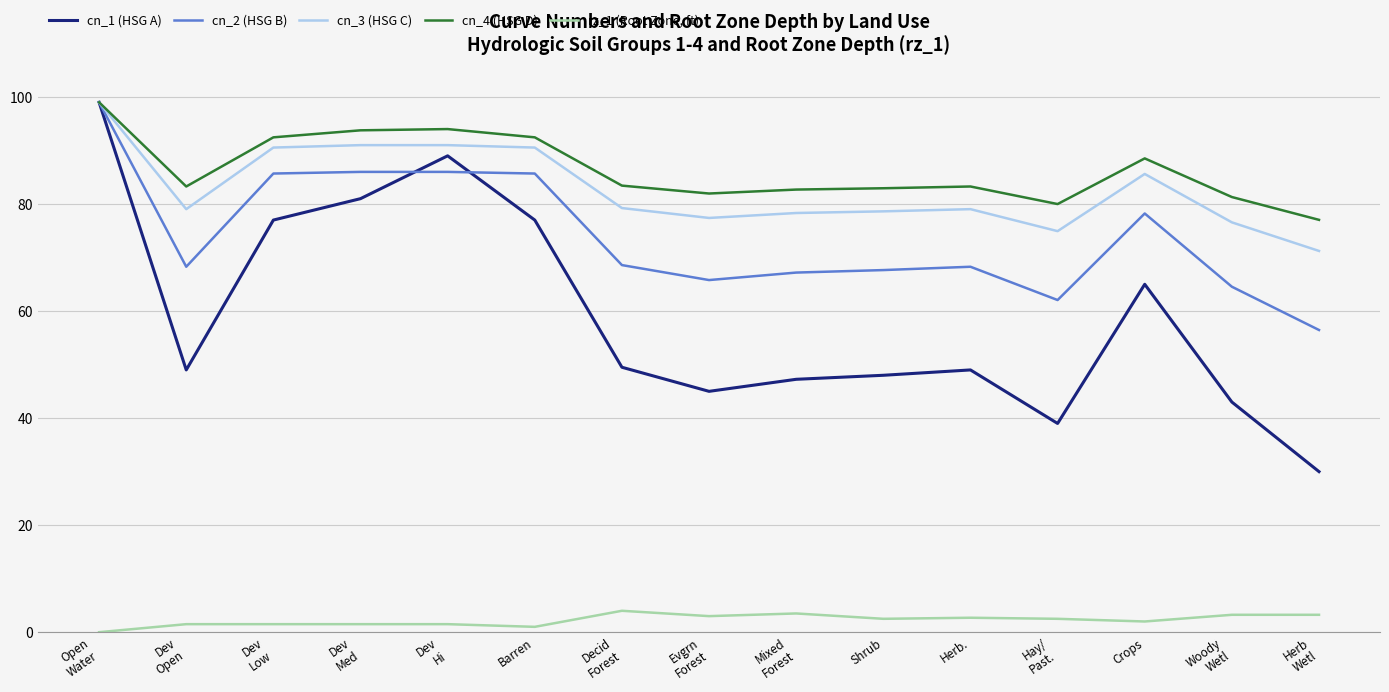

What is the sum of the cn_4 (HSG D) values at Woody
Wetl and Herb
Wetl?

158.3